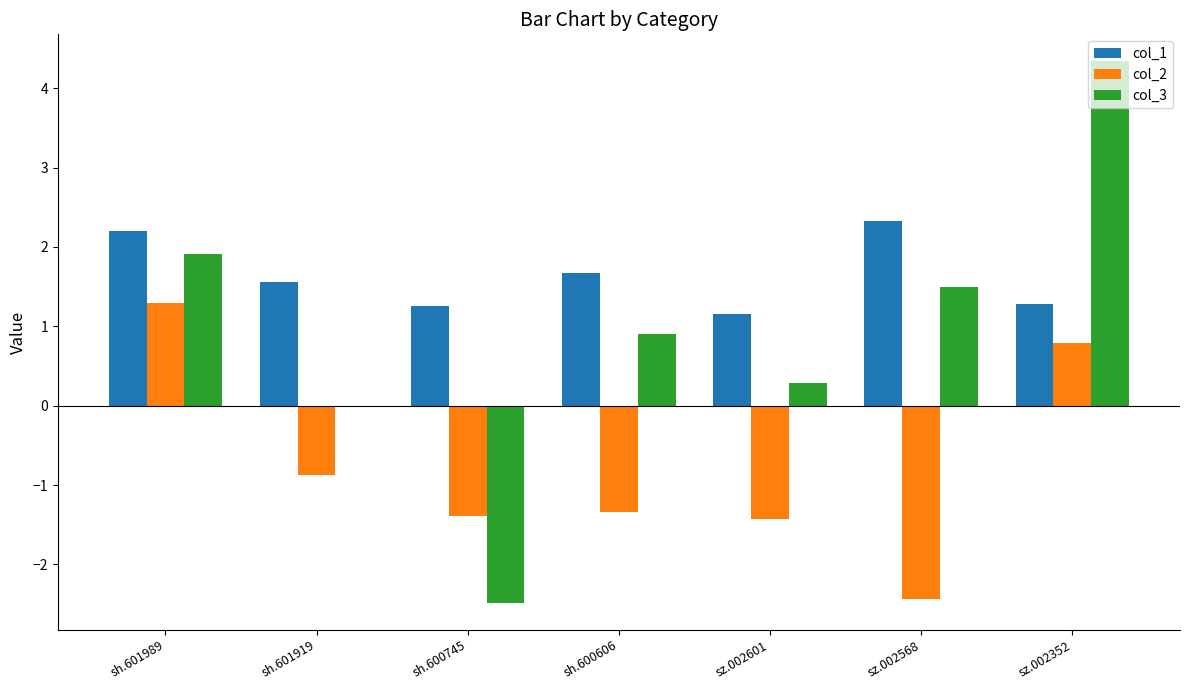

Reading right to left, what are all the values shown in this chart?

col_1: 1.3	2.3	1.2	1.7	1.3	1.6	2.2
col_2: 0.8	-2.4	-1.4	-1.3	-1.4	-0.9	1.3
col_3: 4.3	1.5	0.3	0.9	-2.5	0.0	1.9